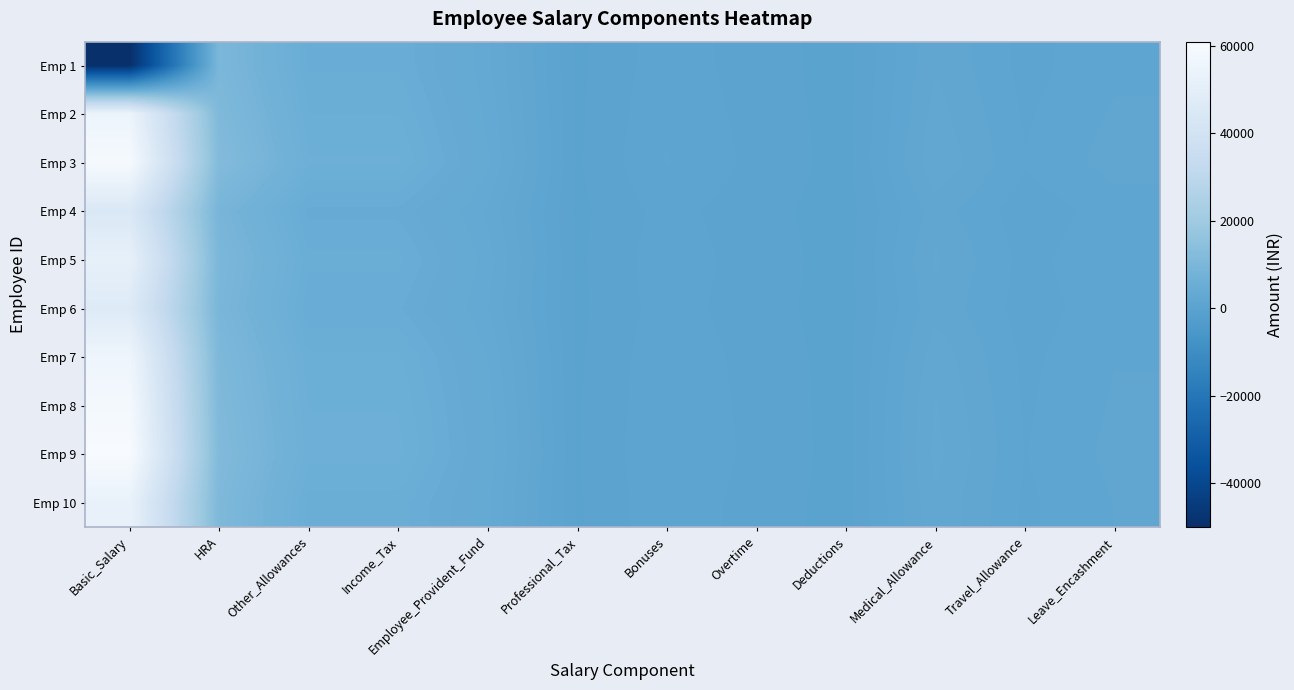

What is the total value across all series at Bonuses?

10525